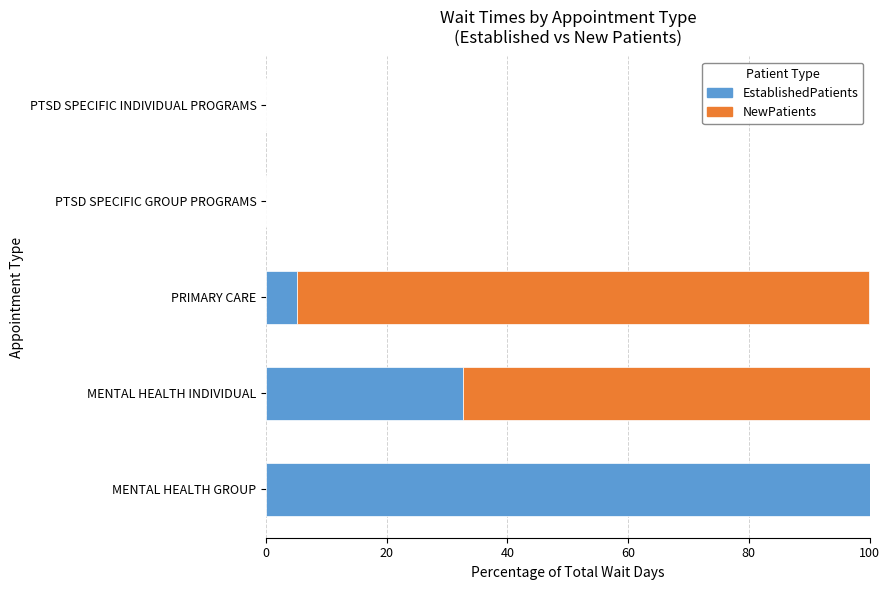

Is it true that EstablishedPatients equals 8.9 at PRIMARY CARE?

False